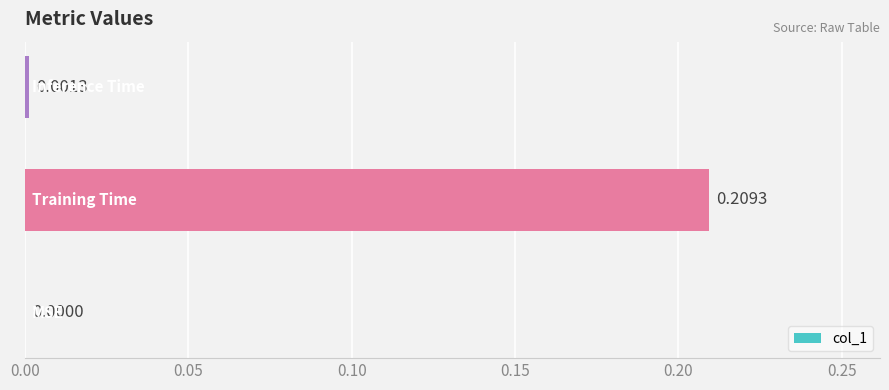

Are the bars horizontal?

Yes